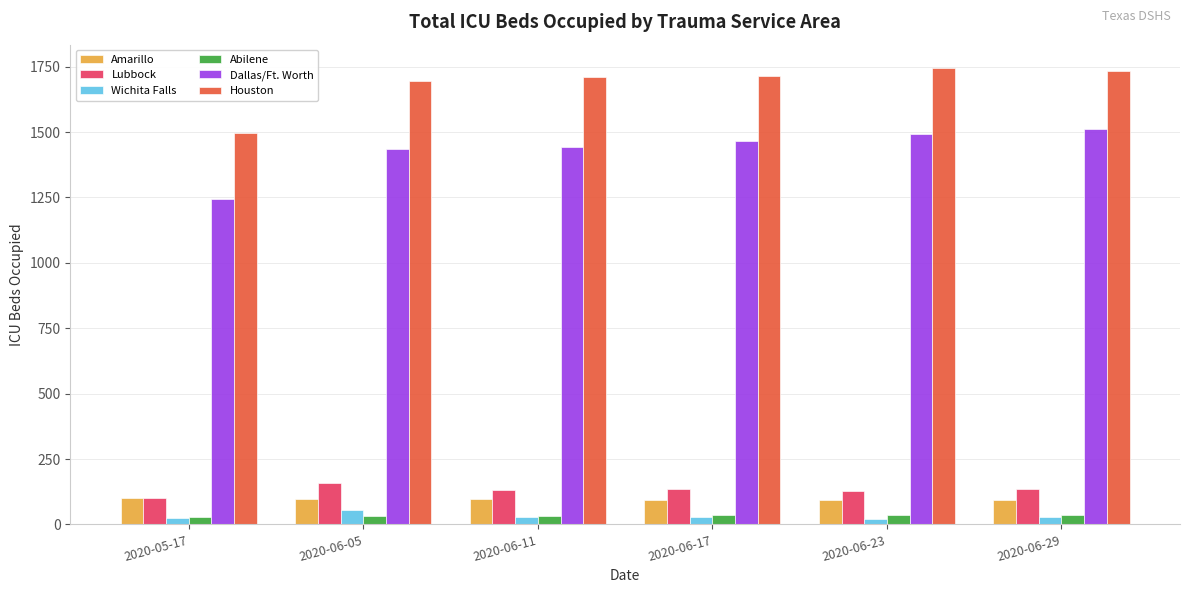

What is the maximum value for Dallas/Ft. Worth?

1510